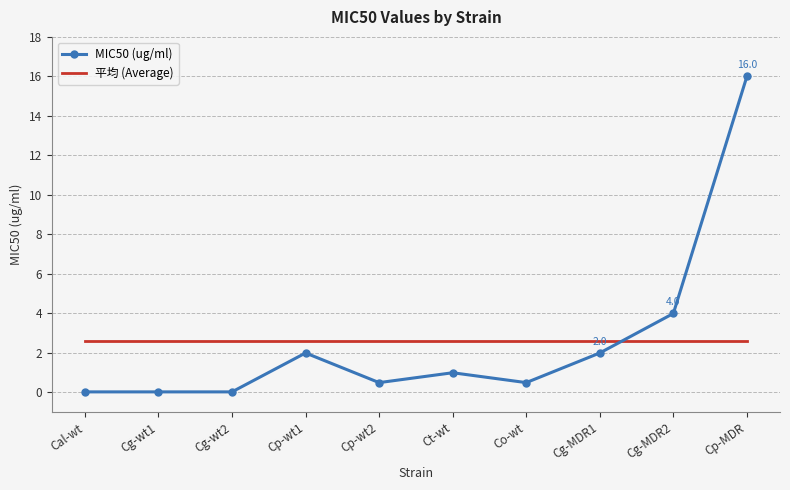

Where do MIC50 (ug/ml) and 平均 (Average) first cross each other?

Cg-MDR1 and Cg-MDR2